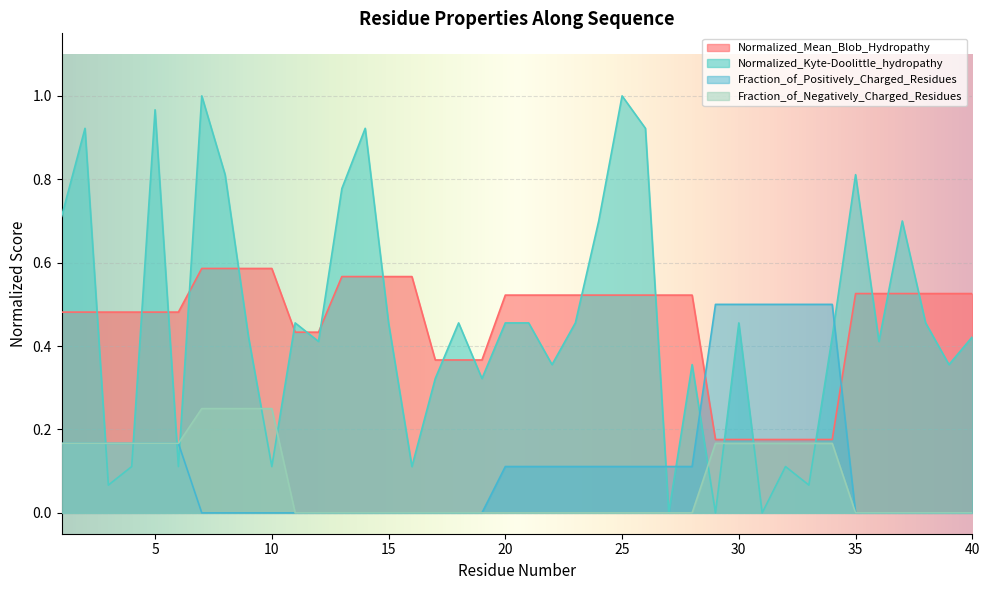

What is the total value across all series at 9?

1.3